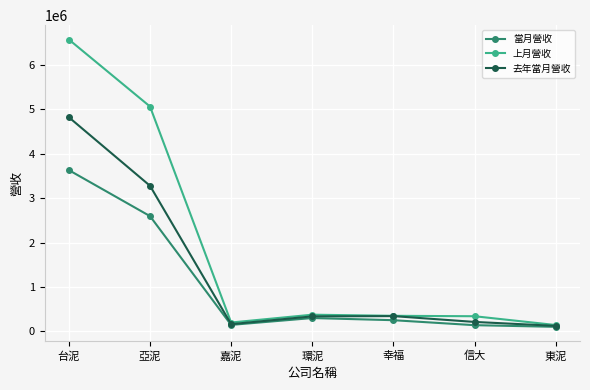

What is the approximate value of 上月營收 at 信大, to the nearest 10?

338760